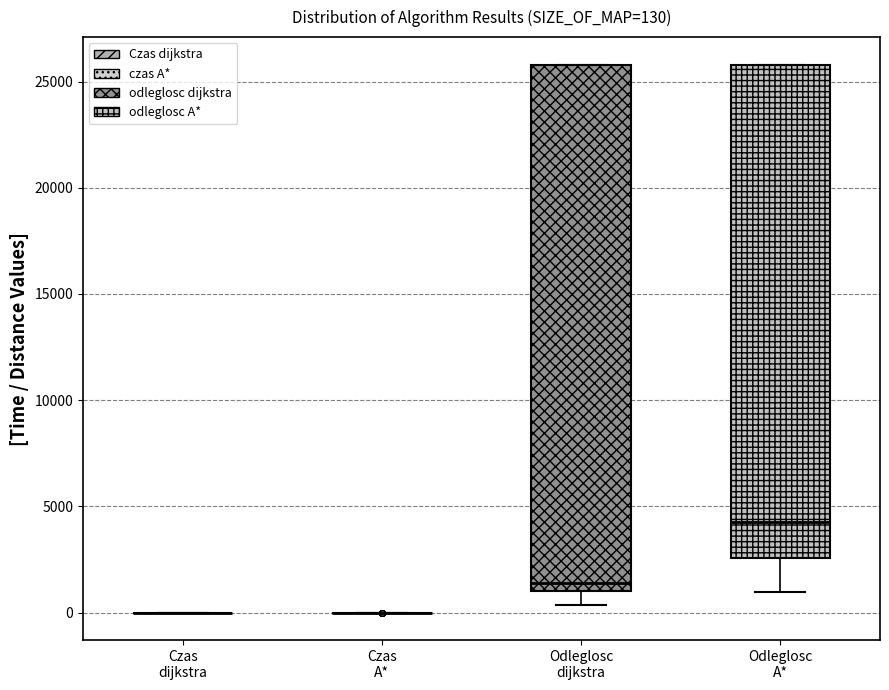

Comparing the boxes themselves (not the whiskers), which one is the tallest?

Odleglosc dijkstra